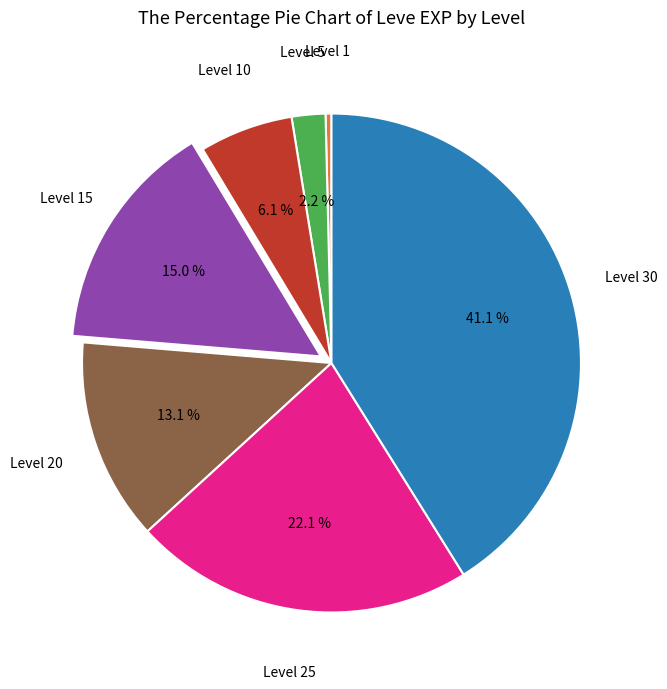

How many segments does this pie chart have?

7